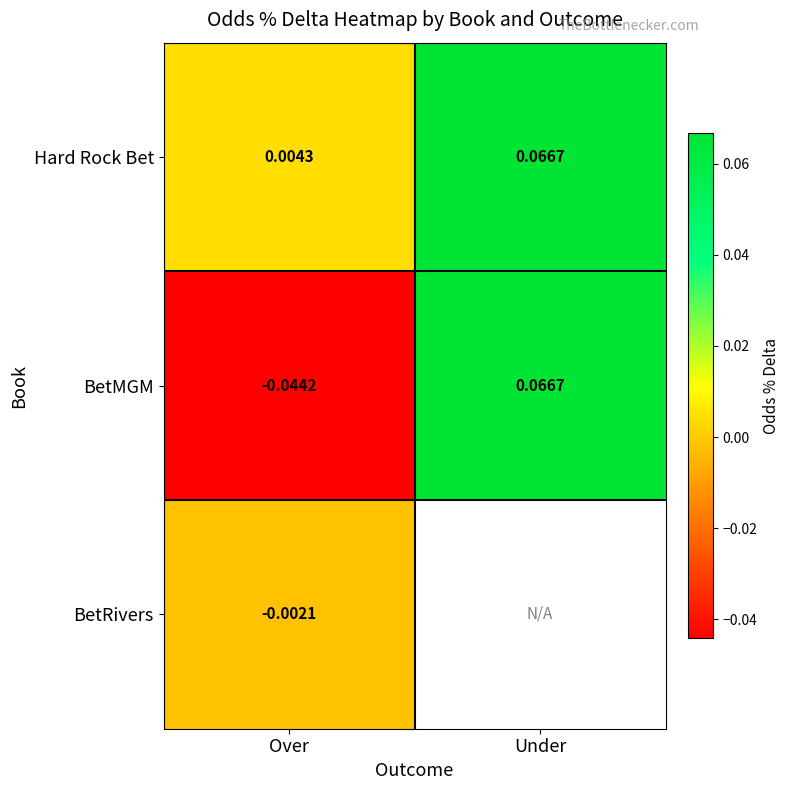

How many values in the BetMGM series are below 0?

1